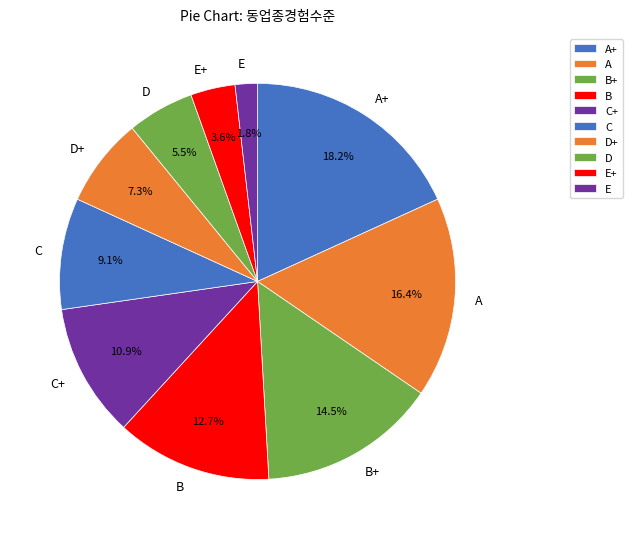

Which has a higher value, E or C?

C